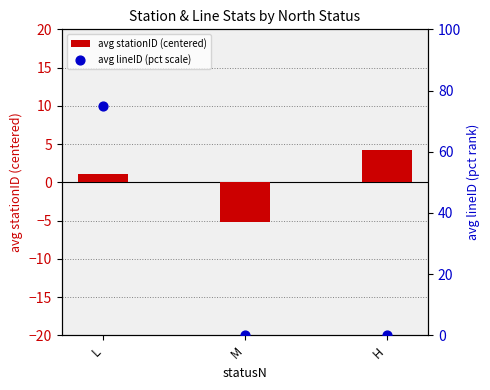

Is the value of avg stationID (centered) at L greater than the value of avg lineID (pct scale) at L?

No